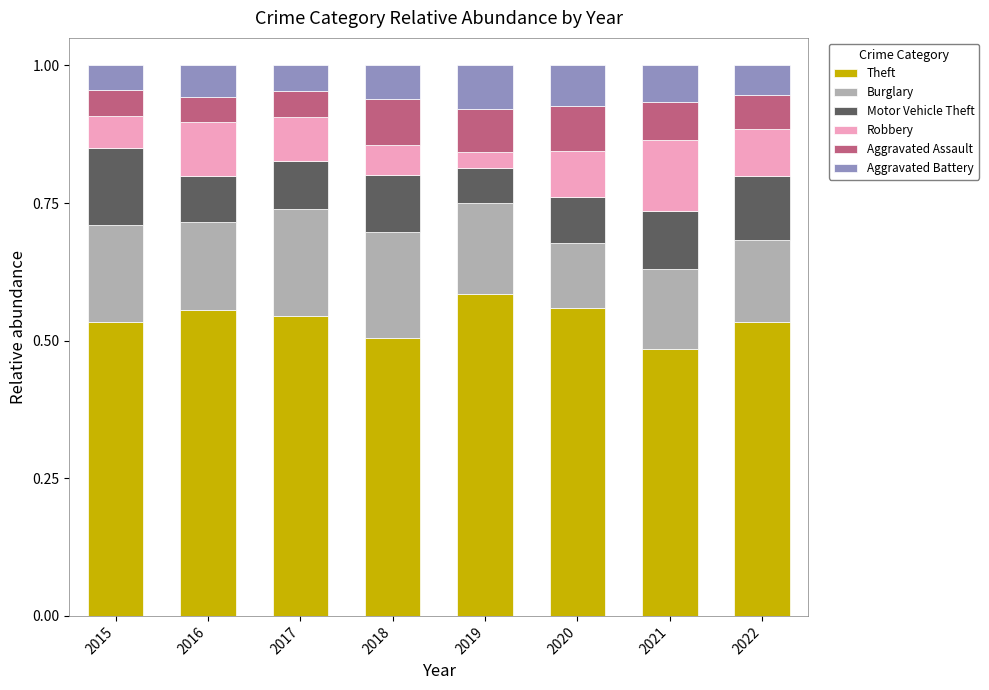

What are all the series names shown in the legend?

Theft, Burglary, Motor Vehicle Theft, Robbery, Aggravated Assault, Aggravated Battery